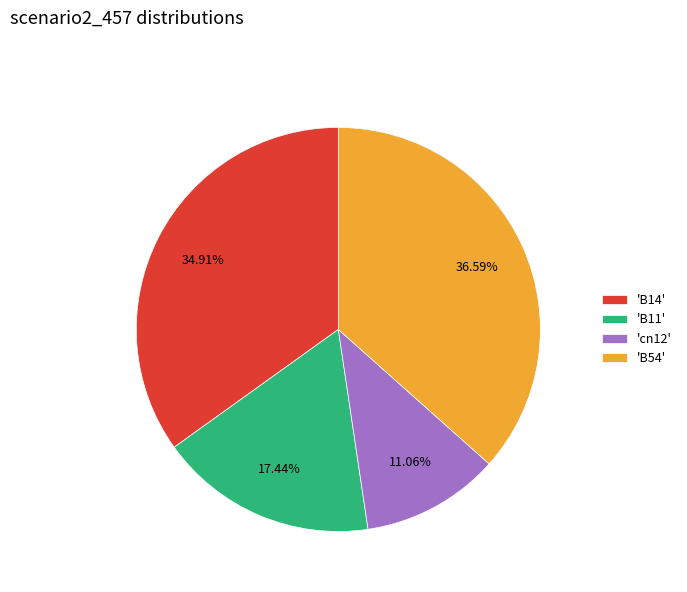

How many slices are in this pie chart?

4